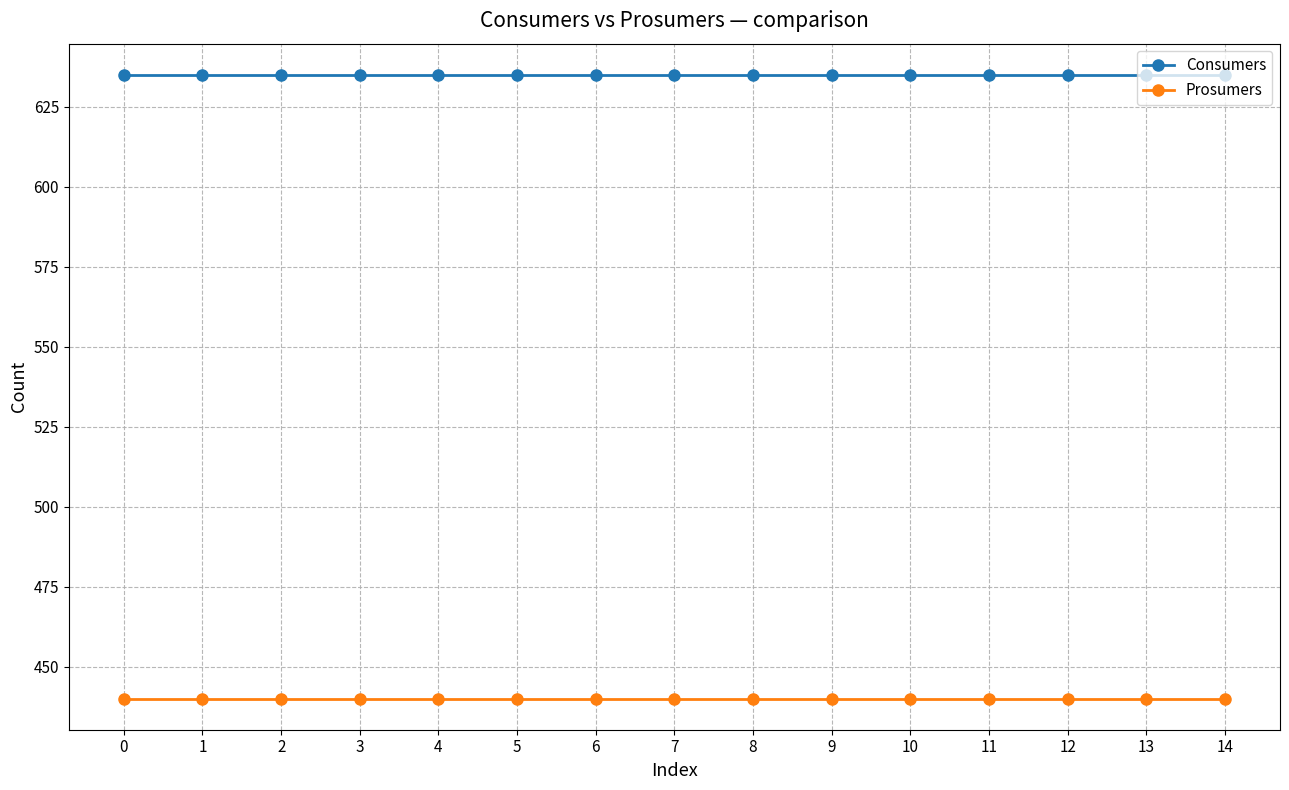

How many lines are shown in the chart?

2